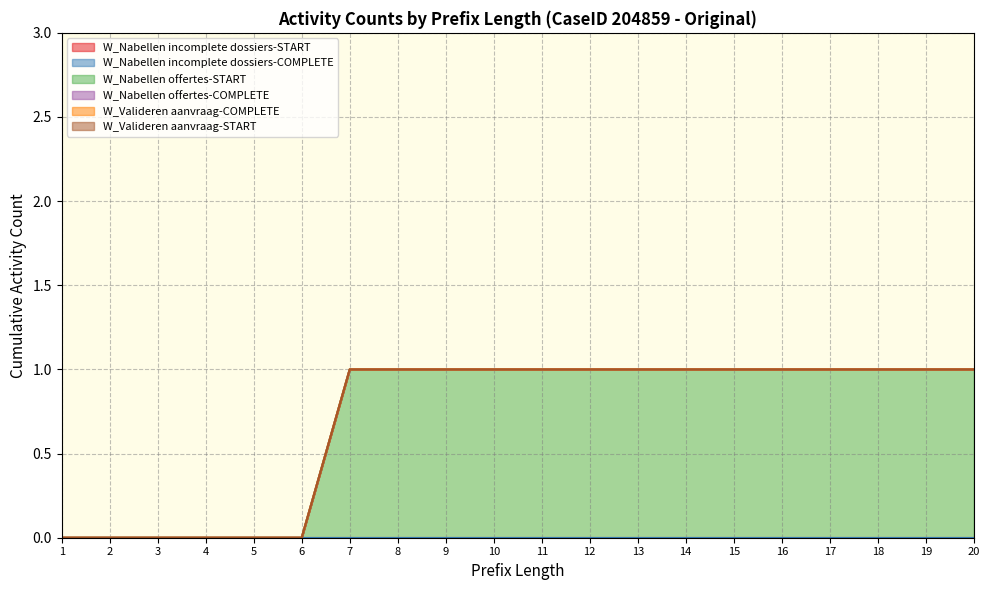

Rank the categories by W_Nabellen incomplete dossiers-START value from lowest to highest.

1, 2, 3, 4, 5, 6, 7, 8, 9, 10, 11, 12, 13, 14, 15, 16, 17, 18, 19, 20